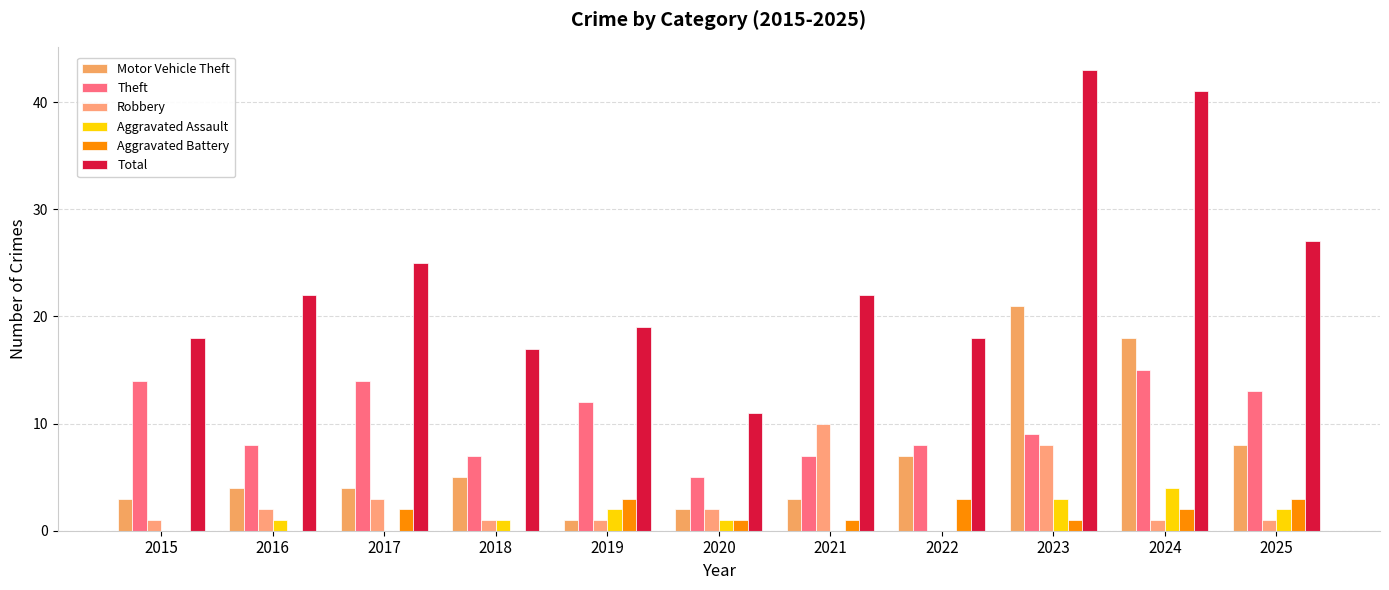

What is the approximate value of Robbery at 2019?

1